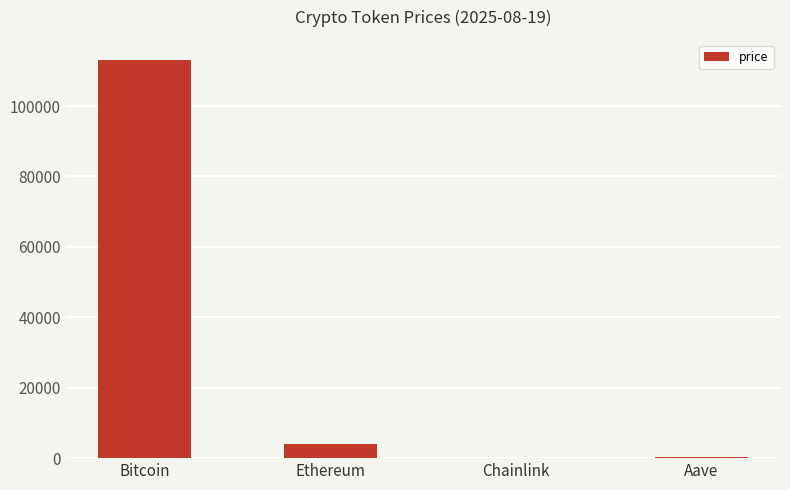

What is the approximate value at Bitcoin?

113129.0